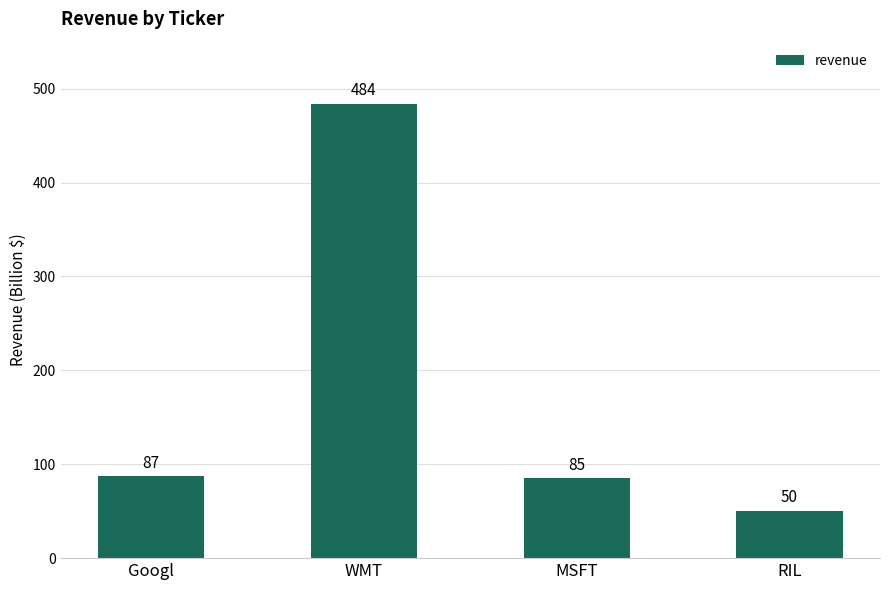

How many data points are less than 87?

2